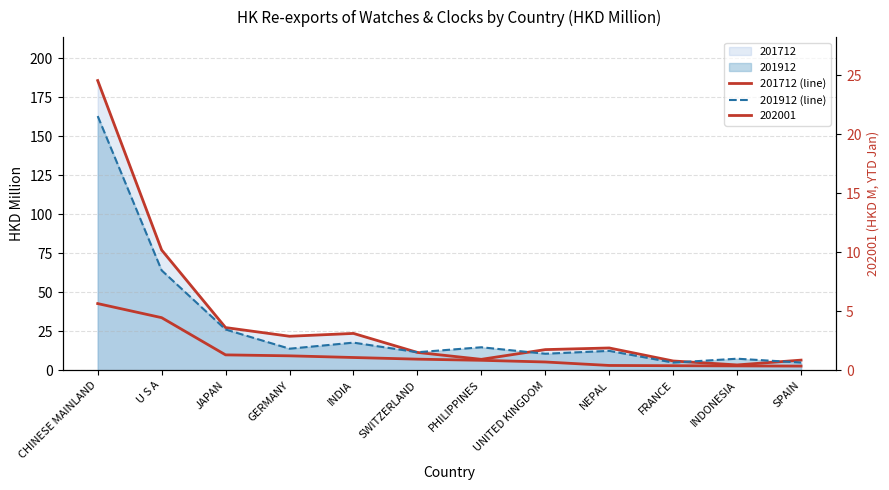

What is the spread (max minus min) of values at INDONESIA?

4.0